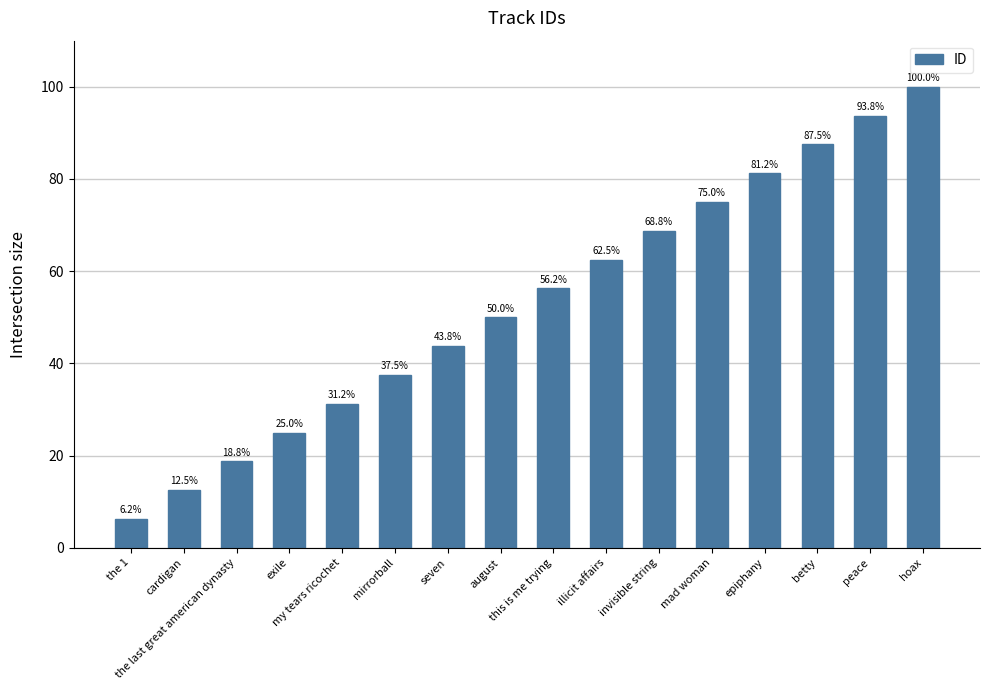

What is the value of the 3rd bar from the left?

18.8